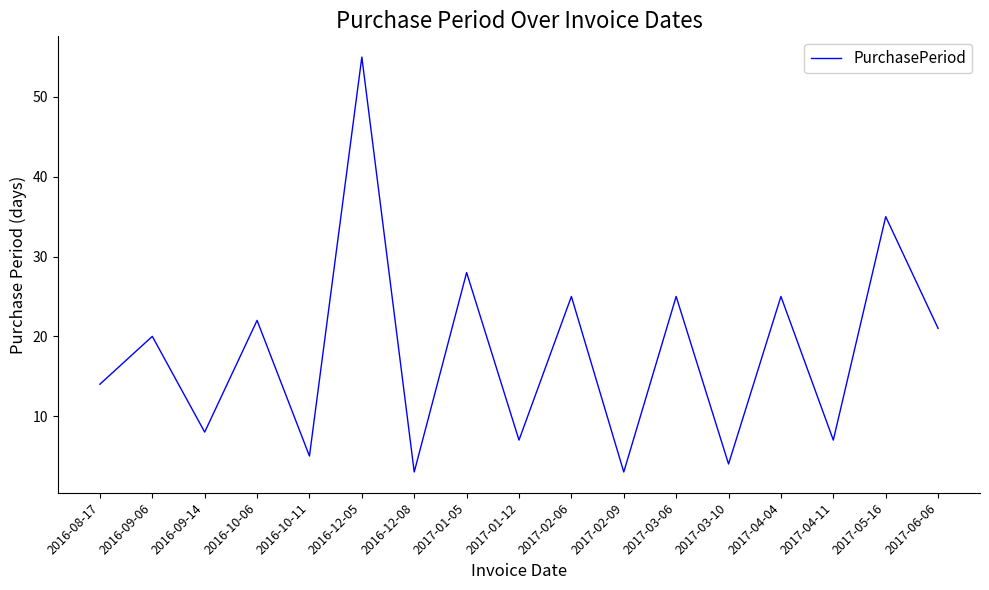

What is the greatest value displayed?

55